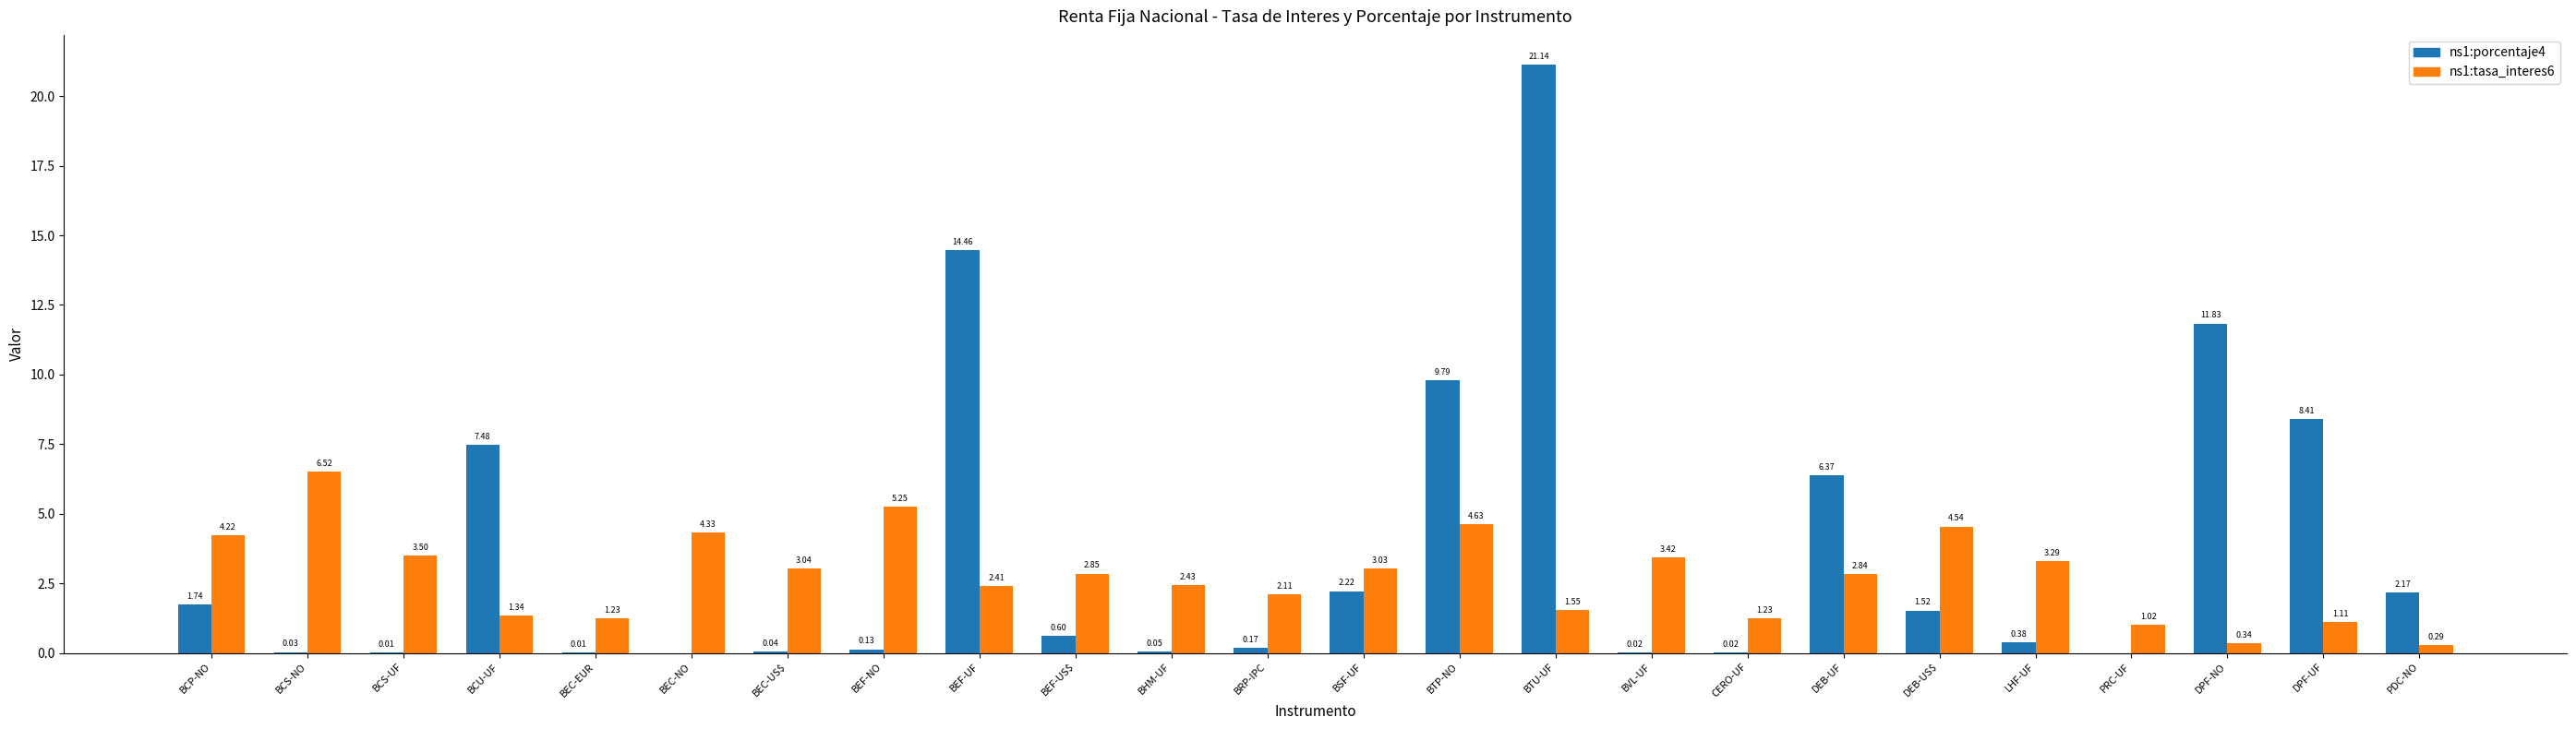

Does the chart contain stacked bars?

No